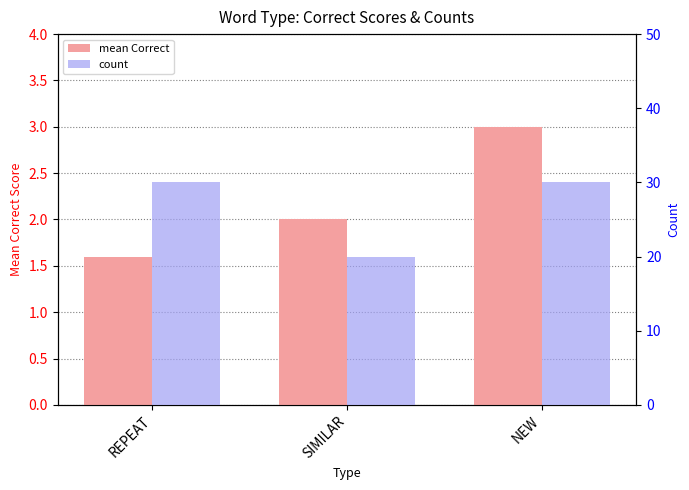

How many groups of bars are there?

3